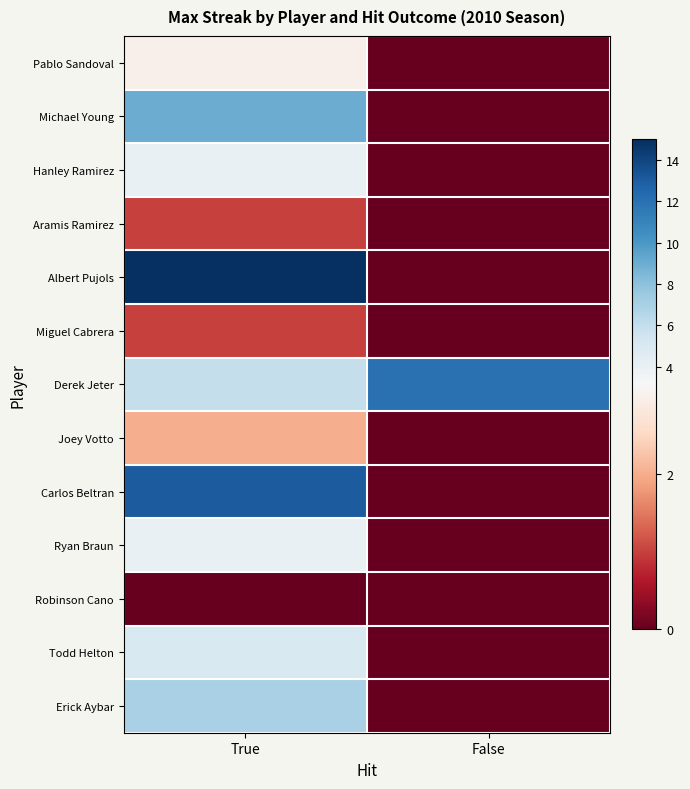

Rank the series by their maximum value, from highest to lowest.

Albert Pujols, Carlos Beltran, Derek Jeter, Michael Young, Erick Aybar, Todd Helton, Hanley Ramirez, Ryan Braun, Pablo Sandoval, Joey Votto, Aramis Ramirez, Miguel Cabrera, Robinson Cano